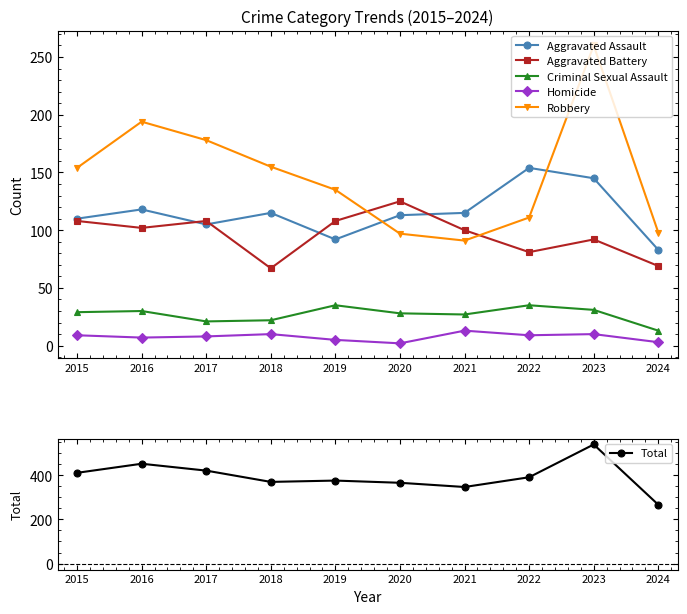

Is it true that Criminal Sexual Assault equals 30 at 2016?

True